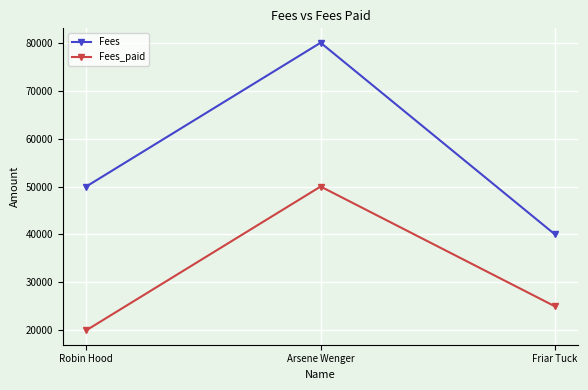

The Fees series shows 40000 at Friar Tuck. True or false?

True